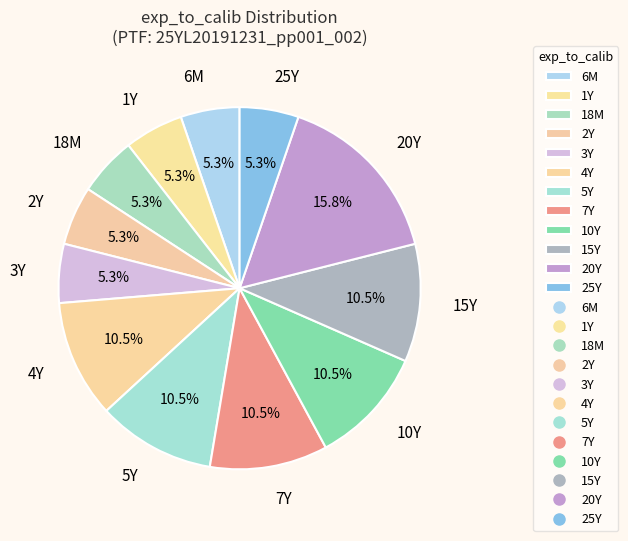

Does 2Y account for over 50% of the chart?

No